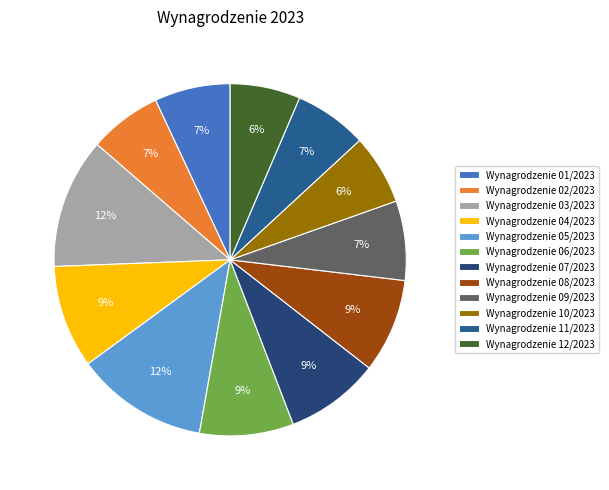

To the nearest percent, what is the difference between the largest and smallest slice percentages?

6%